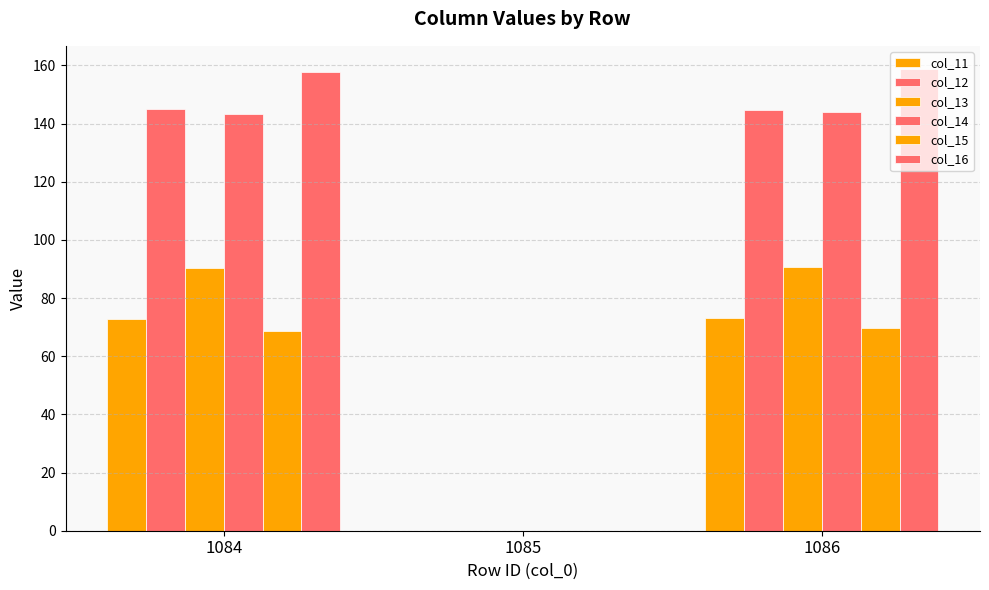

How many data points in col_11 are above 72?

2